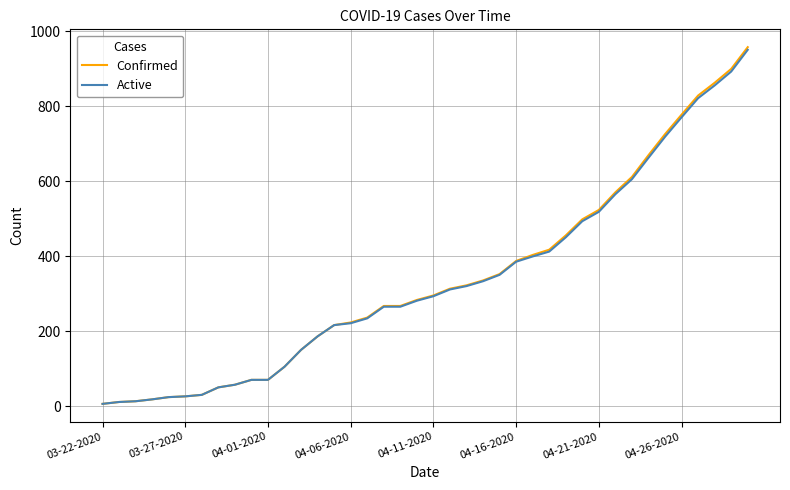

What is the minimum value shown in the chart?

6